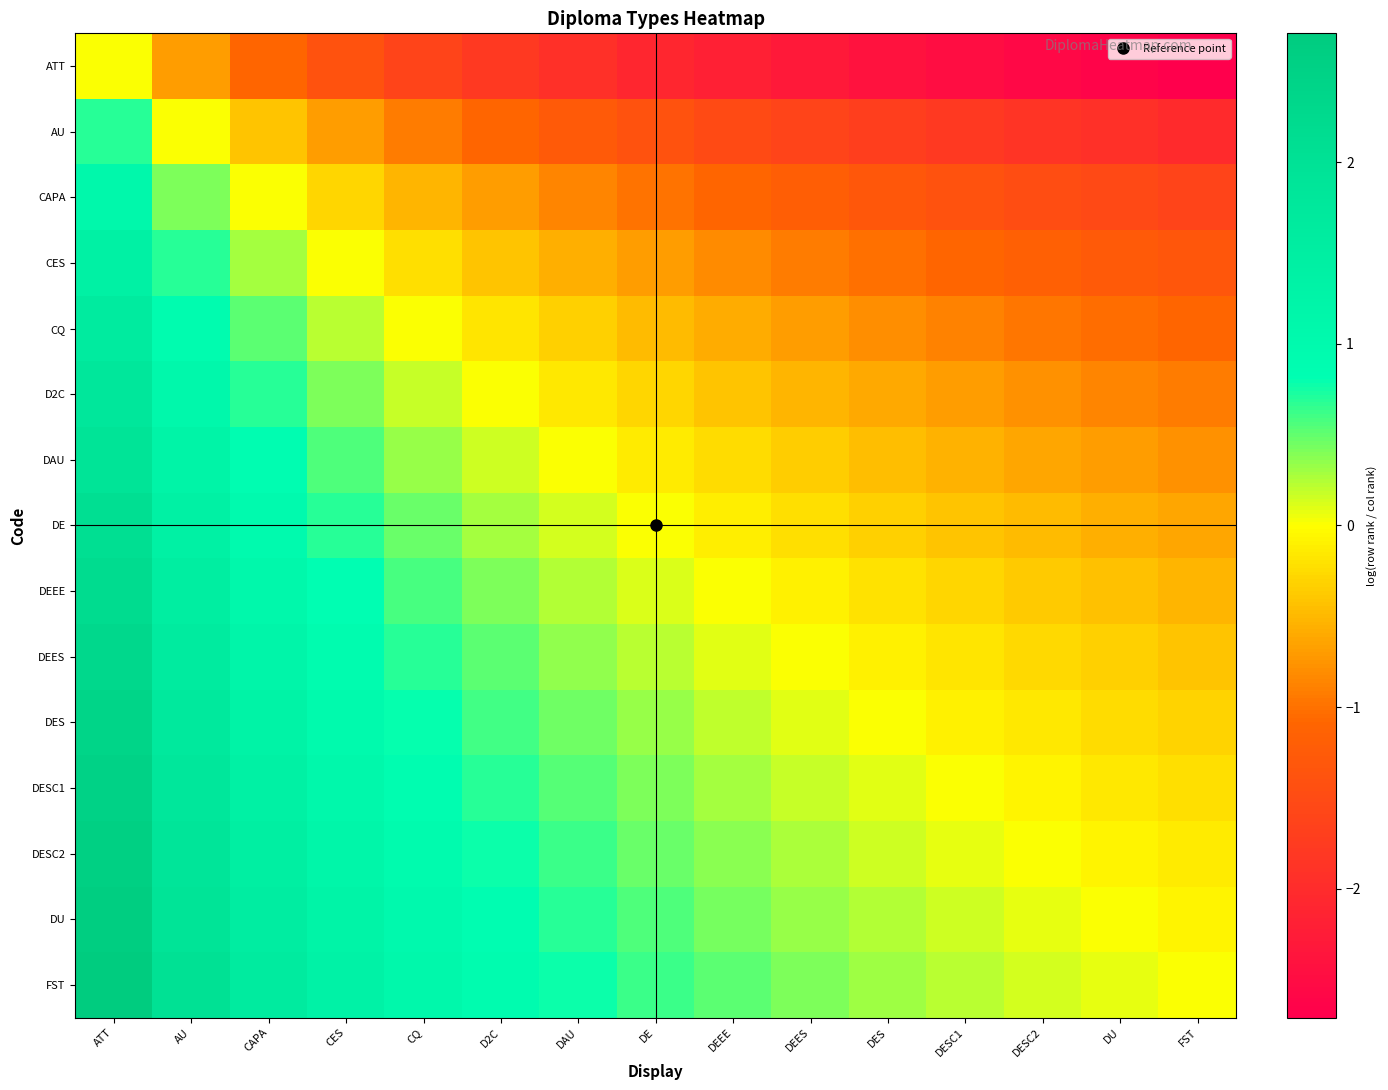

Reading left to right, extract all data points from this chart.

ATT: ATT=0.0	AU=-0.7	CAPA=-1.1	CES=-1.4	CQ=-1.6	D2C=-1.8	DAU=-1.9	DE=-2.1	DEEE=-2.2	DEES=-2.3	DES=-2.4	DESC1=-2.5	DESC2=-2.6	DU=-2.6	FST=-2.7
AU: ATT=0.7	AU=0.0	CAPA=-0.4	CES=-0.7	CQ=-0.9	D2C=-1.1	DAU=-1.3	DE=-1.4	DEEE=-1.5	DEES=-1.6	DES=-1.7	DESC1=-1.8	DESC2=-1.9	DU=-1.9	FST=-2.0
CAPA: ATT=1.1	AU=0.4	CAPA=0.0	CES=-0.3	CQ=-0.5	D2C=-0.7	DAU=-0.8	DE=-1.0	DEEE=-1.1	DEES=-1.2	DES=-1.3	DESC1=-1.4	DESC2=-1.5	DU=-1.5	FST=-1.6
CES: ATT=1.4	AU=0.7	CAPA=0.3	CES=0.0	CQ=-0.2	D2C=-0.4	DAU=-0.6	DE=-0.7	DEEE=-0.8	DEES=-0.9	DES=-1.0	DESC1=-1.1	DESC2=-1.2	DU=-1.3	FST=-1.3
CQ: ATT=1.6	AU=0.9	CAPA=0.5	CES=0.2	CQ=0.0	D2C=-0.2	DAU=-0.3	DE=-0.5	DEEE=-0.6	DEES=-0.7	DES=-0.8	DESC1=-0.9	DESC2=-1.0	DU=-1.0	FST=-1.1
D2C: ATT=1.8	AU=1.1	CAPA=0.7	CES=0.4	CQ=0.2	D2C=0.0	DAU=-0.2	DE=-0.3	DEEE=-0.4	DEES=-0.5	DES=-0.6	DESC1=-0.7	DESC2=-0.8	DU=-0.8	FST=-0.9
DAU: ATT=1.9	AU=1.3	CAPA=0.8	CES=0.6	CQ=0.3	D2C=0.2	DAU=0.0	DE=-0.1	DEEE=-0.3	DEES=-0.4	DES=-0.5	DESC1=-0.5	DESC2=-0.6	DU=-0.7	FST=-0.8
DE: ATT=2.1	AU=1.4	CAPA=1.0	CES=0.7	CQ=0.5	D2C=0.3	DAU=0.1	DE=0.0	DEEE=-0.1	DEES=-0.2	DES=-0.3	DESC1=-0.4	DESC2=-0.5	DU=-0.6	FST=-0.6
DEEE: ATT=2.2	AU=1.5	CAPA=1.1	CES=0.8	CQ=0.6	D2C=0.4	DAU=0.3	DE=0.1	DEEE=0.0	DEES=-0.1	DES=-0.2	DESC1=-0.3	DESC2=-0.4	DU=-0.4	FST=-0.5
DEES: ATT=2.3	AU=1.6	CAPA=1.2	CES=0.9	CQ=0.7	D2C=0.5	DAU=0.4	DE=0.2	DEEE=0.1	DEES=0.0	DES=-0.1	DESC1=-0.2	DESC2=-0.3	DU=-0.3	FST=-0.4
DES: ATT=2.4	AU=1.7	CAPA=1.3	CES=1.0	CQ=0.8	D2C=0.6	DAU=0.5	DE=0.3	DEEE=0.2	DEES=0.1	DES=0.0	DESC1=-0.1	DESC2=-0.2	DU=-0.2	FST=-0.3
DESC1: ATT=2.5	AU=1.8	CAPA=1.4	CES=1.1	CQ=0.9	D2C=0.7	DAU=0.5	DE=0.4	DEEE=0.3	DEES=0.2	DES=0.1	DESC1=0.0	DESC2=-0.1	DU=-0.2	FST=-0.2
DESC2: ATT=2.6	AU=1.9	CAPA=1.5	CES=1.2	CQ=1.0	D2C=0.8	DAU=0.6	DE=0.5	DEEE=0.4	DEES=0.3	DES=0.2	DESC1=0.1	DESC2=0.0	DU=-0.1	FST=-0.1
DU: ATT=2.6	AU=1.9	CAPA=1.5	CES=1.3	CQ=1.0	D2C=0.8	DAU=0.7	DE=0.6	DEEE=0.4	DEES=0.3	DES=0.2	DESC1=0.2	DESC2=0.1	DU=0.0	FST=-0.1
FST: ATT=2.7	AU=2.0	CAPA=1.6	CES=1.3	CQ=1.1	D2C=0.9	DAU=0.8	DE=0.6	DEEE=0.5	DEES=0.4	DES=0.3	DESC1=0.2	DESC2=0.1	DU=0.1	FST=0.0